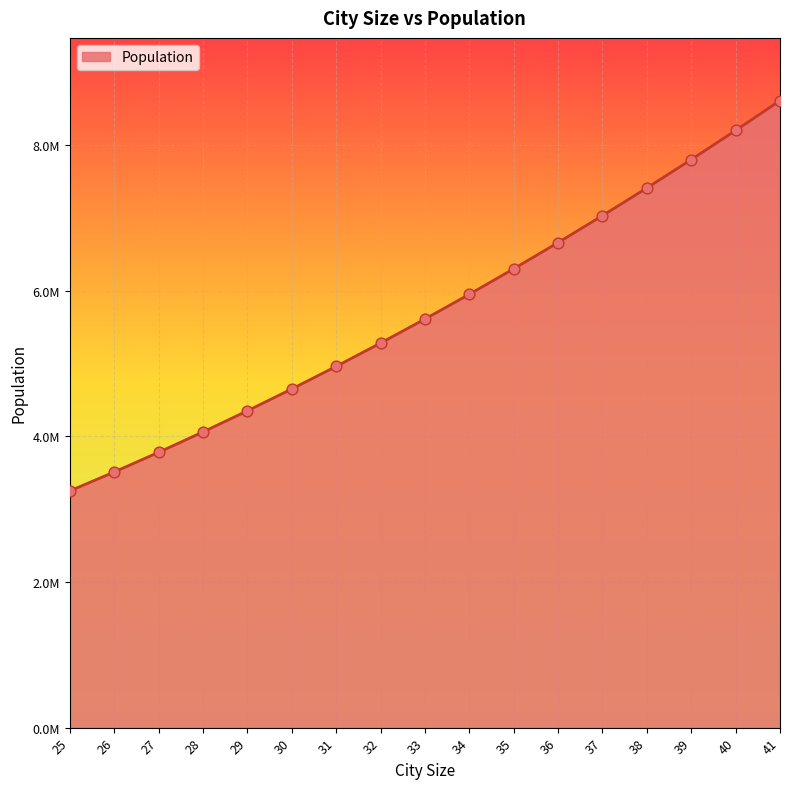

What is the change in value from 32 to 40?

+2920000